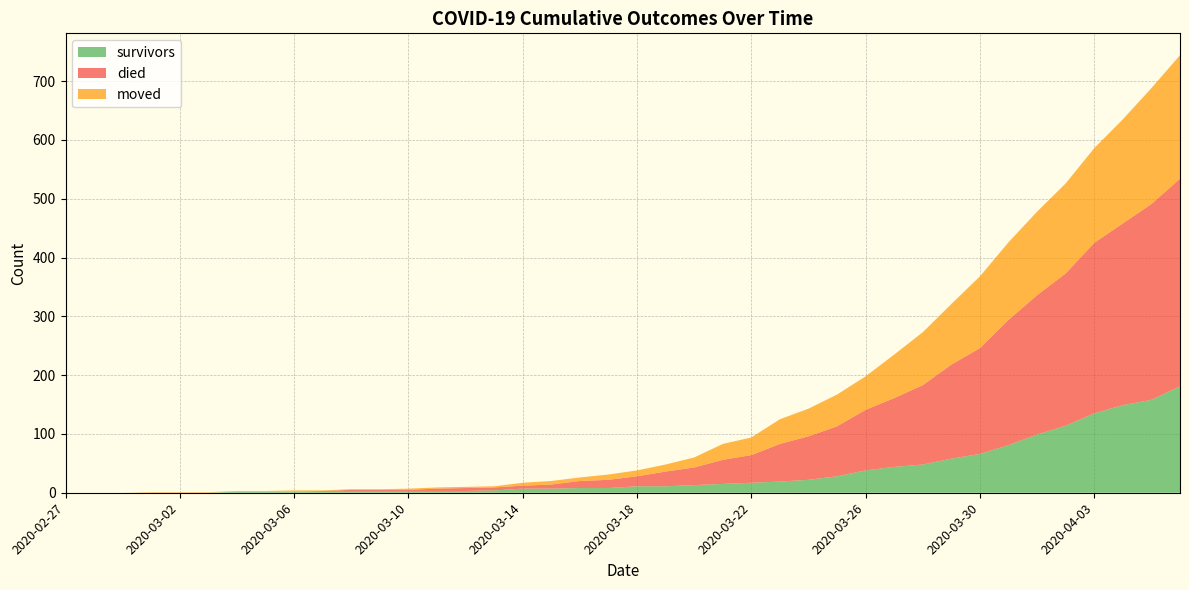

Reading left to right, extract all data points from this chart.

survivors: 2020-02-27=0	2020-02-28=0	2020-02-29=0	2020-03-01=0	2020-03-02=0	2020-03-03=0	2020-03-04=2	2020-03-05=2	2020-03-06=2	2020-03-07=3	2020-03-08=3	2020-03-09=3	2020-03-10=3	2020-03-11=3	2020-03-12=3	2020-03-13=4	2020-03-14=7	2020-03-15=7	2020-03-16=8	2020-03-17=8	2020-03-18=11	2020-03-19=11	2020-03-20=13	2020-03-21=15	2020-03-22=17	2020-03-23=19	2020-03-24=22	2020-03-25=28	2020-03-26=38	2020-03-27=44	2020-03-28=48	2020-03-29=58	2020-03-30=66	2020-03-31=81	2020-04-01=99	2020-04-02=114	2020-04-03=135	2020-04-04=149	2020-04-05=158	2020-04-06=181
died: 2020-02-27=0	2020-02-28=0	2020-02-29=0	2020-03-01=0	2020-03-02=0	2020-03-03=0	2020-03-04=0	2020-03-05=0	2020-03-06=0	2020-03-07=0	2020-03-08=2	2020-03-09=2	2020-03-10=2	2020-03-11=4	2020-03-12=5	2020-03-13=5	2020-03-14=5	2020-03-15=7	2020-03-16=12	2020-03-17=14	2020-03-18=17	2020-03-19=25	2020-03-20=30	2020-03-21=41	2020-03-22=47	2020-03-23=64	2020-03-24=74	2020-03-25=85	2020-03-26=103	2020-03-27=117	2020-03-28=135	2020-03-29=160	2020-03-30=180	2020-03-31=213	2020-04-01=237	2020-04-02=259	2020-04-03=290	2020-04-04=309	2020-04-05=333	2020-04-06=353
moved: 2020-02-27=0	2020-02-28=0	2020-02-29=0	2020-03-01=1	2020-03-02=1	2020-03-03=1	2020-03-04=1	2020-03-05=1	2020-03-06=2	2020-03-07=1	2020-03-08=1	2020-03-09=1	2020-03-10=2	2020-03-11=2	2020-03-12=2	2020-03-13=2	2020-03-14=5	2020-03-15=6	2020-03-16=6	2020-03-17=9	2020-03-18=10	2020-03-19=12	2020-03-20=17	2020-03-21=27	2020-03-22=30	2020-03-23=42	2020-03-24=47	2020-03-25=54	2020-03-26=57	2020-03-27=74	2020-03-28=90	2020-03-29=103	2020-03-30=122	2020-03-31=132	2020-04-01=142	2020-04-02=153	2020-04-03=161	2020-04-04=177	2020-04-05=197	2020-04-06=210